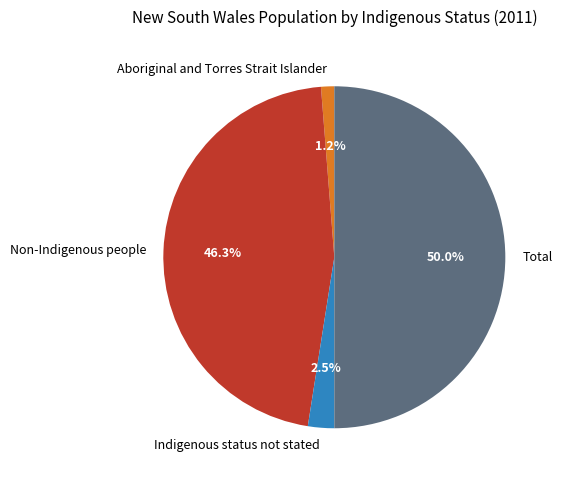

Which category has the biggest portion of the pie?

Total